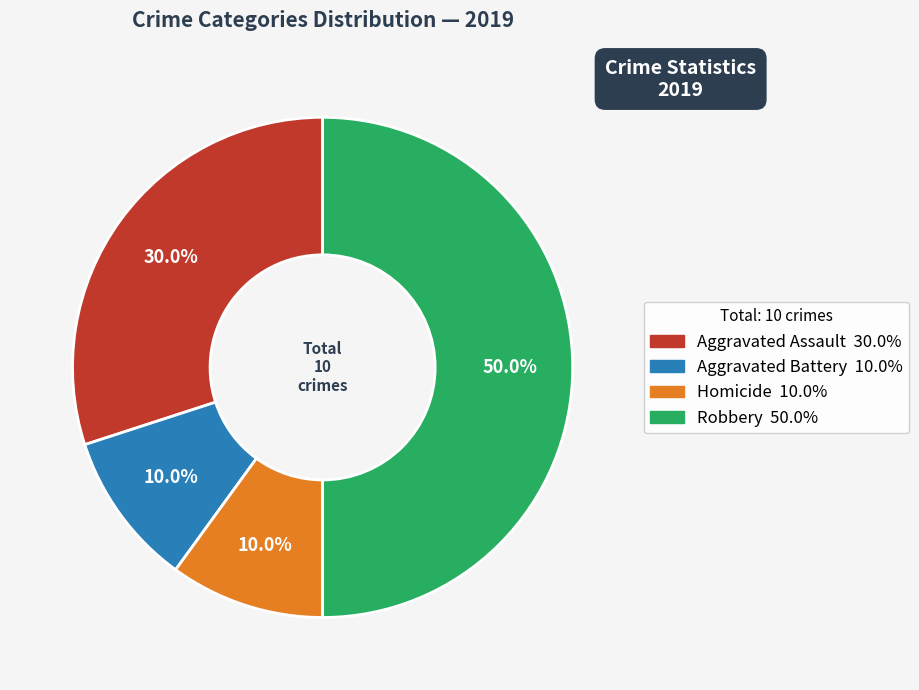

Count the number of slices in the pie.

4